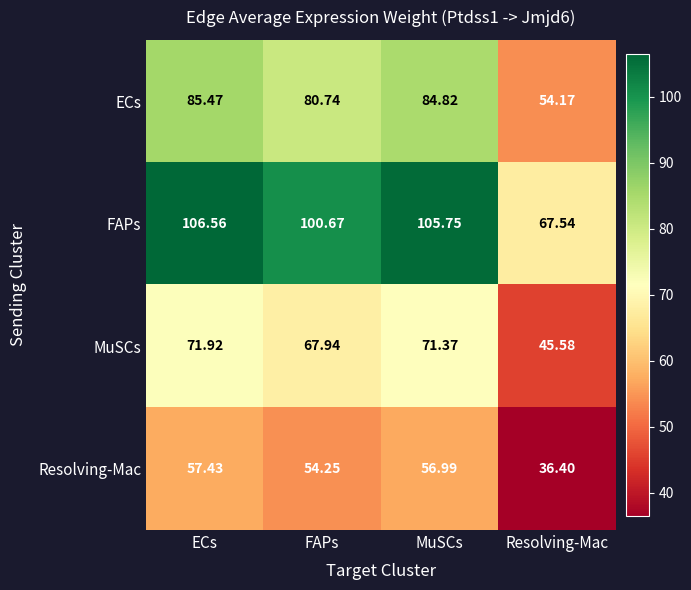

Which series has the widest spread of values?

FAPs